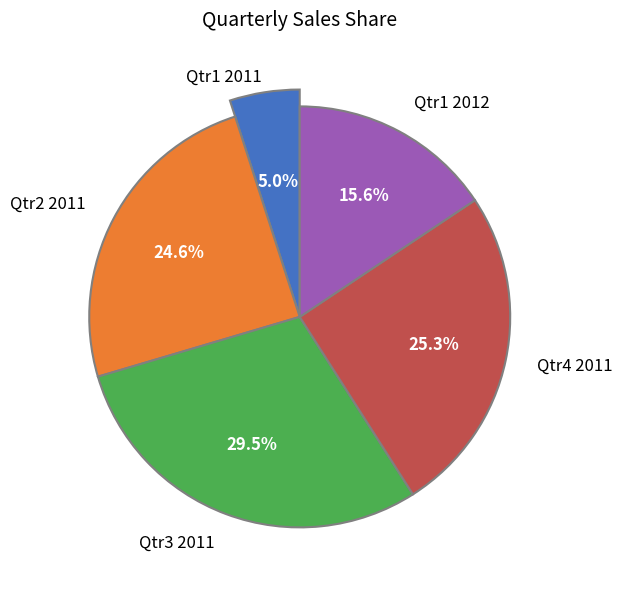

What percentage is the Qtr3 2011 slice, to the nearest percent?

29%